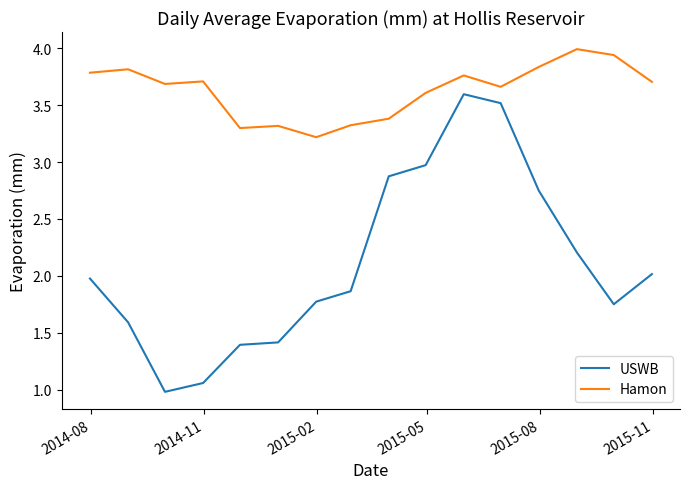

What is the maximum value shown in the chart?

4.0